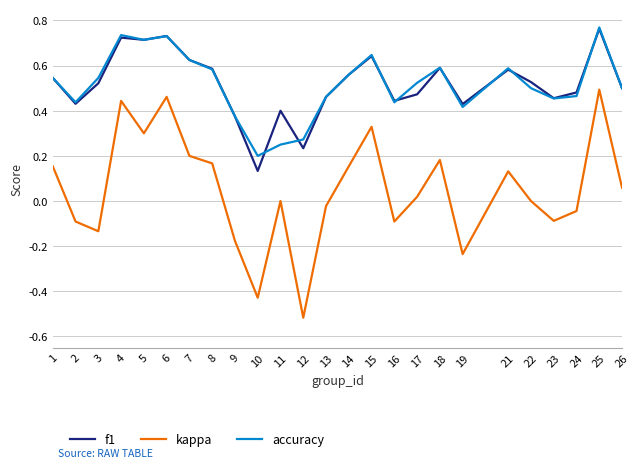

Is the value of kappa at 2 greater than the value of f1 at 19?

No